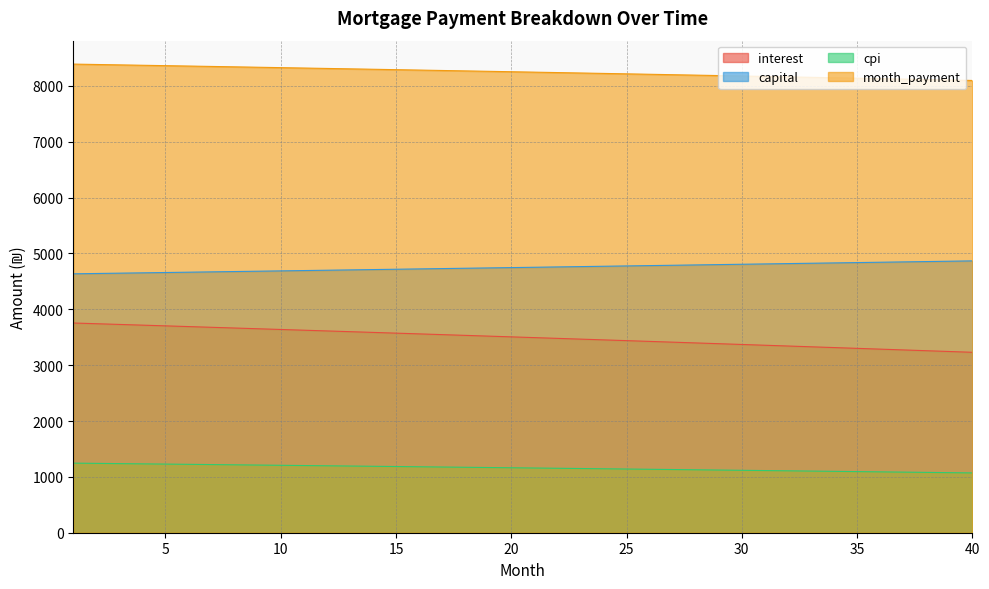

Which series changed the most between 1 and 10?

interest